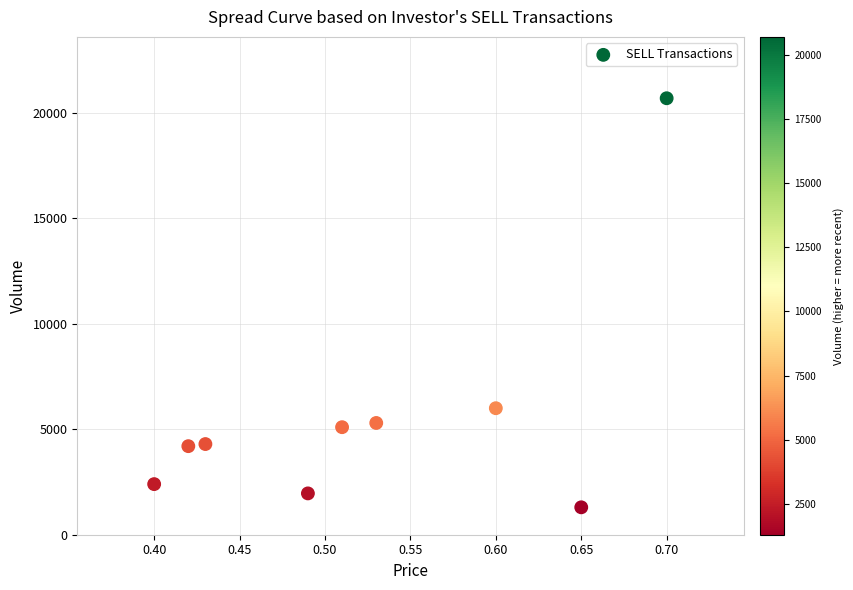

What Y value in the scatter plot is closest to 11000?

6000